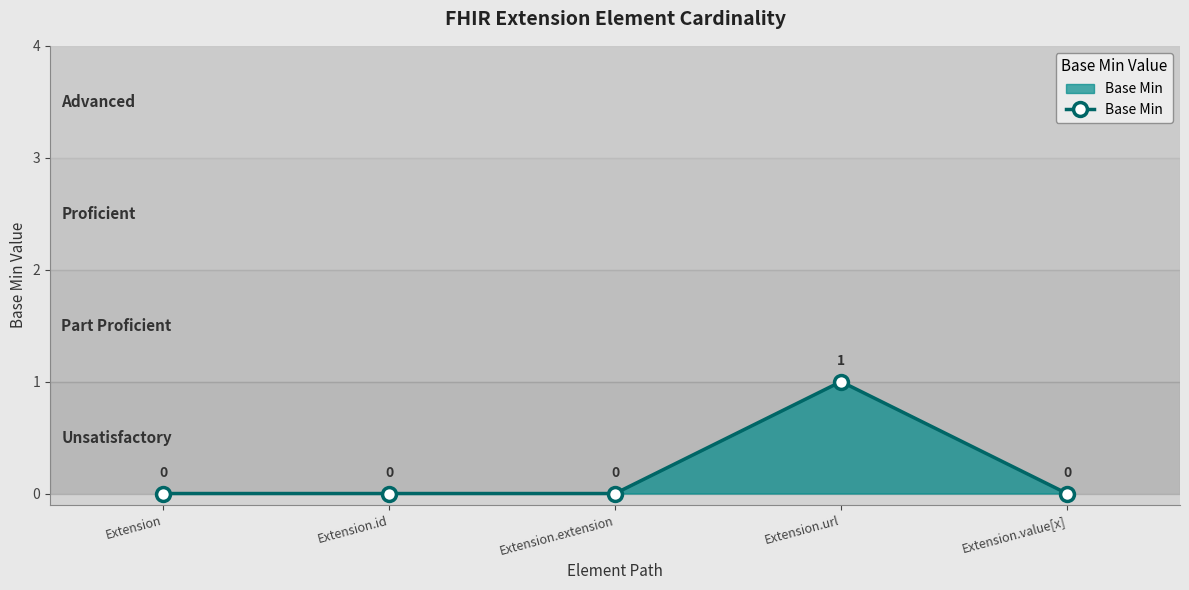

Between Extension and Extension.url, which is larger?

Extension.url